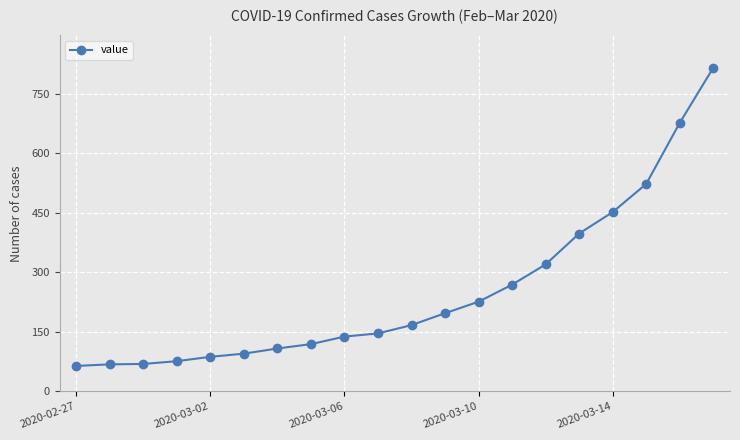

Does the chart display data point markers on the line(s)?

Yes